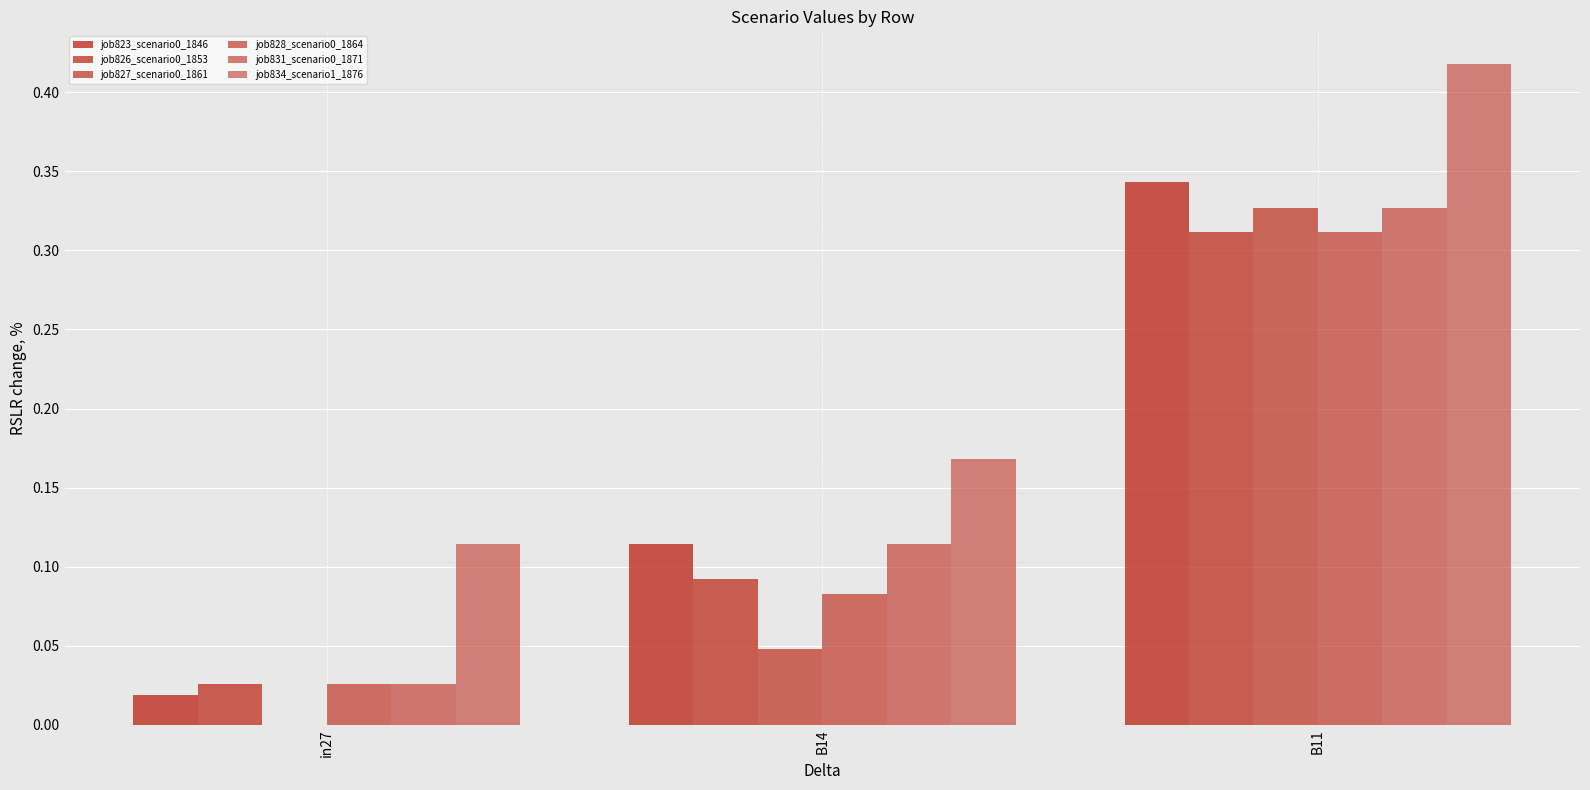

Are the bars horizontal?

No